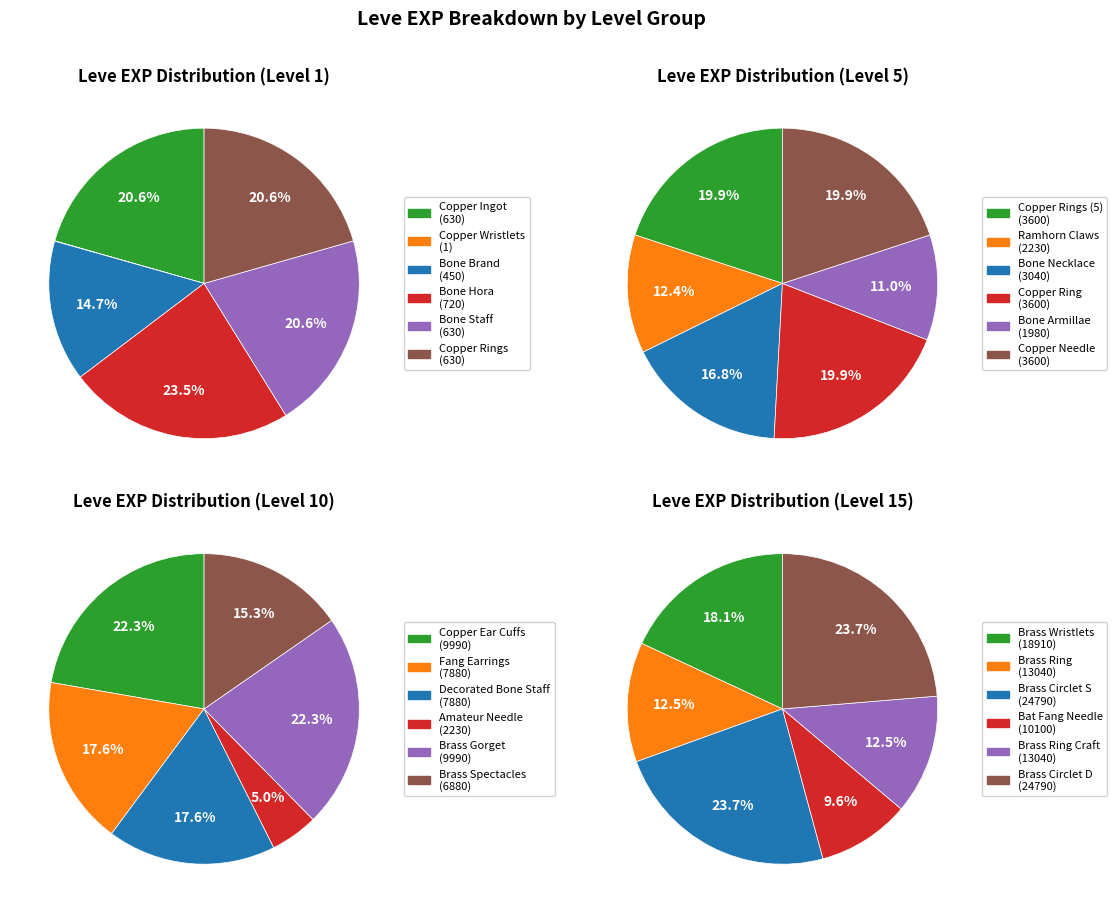

Is Bone Hora the majority of the pie?

No